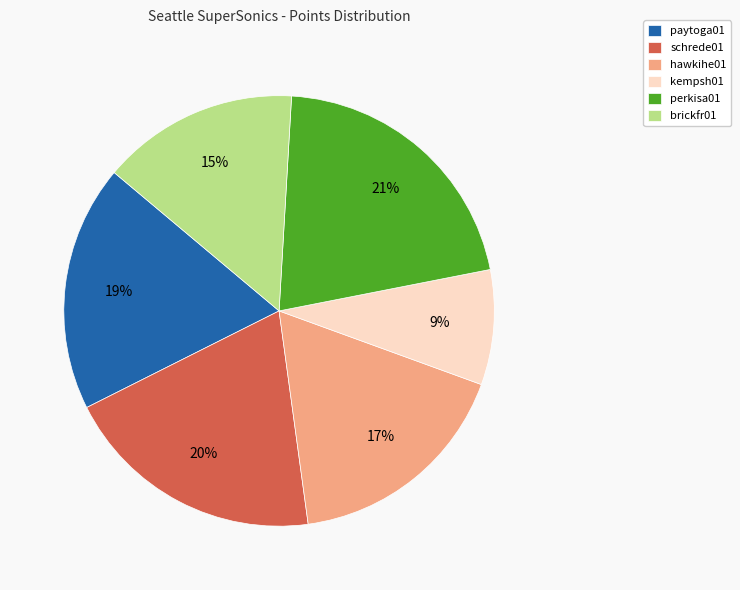

Rank the categories by value from highest to lowest.

perkisa01, schrede01, paytoga01, hawkihe01, brickfr01, kempsh01